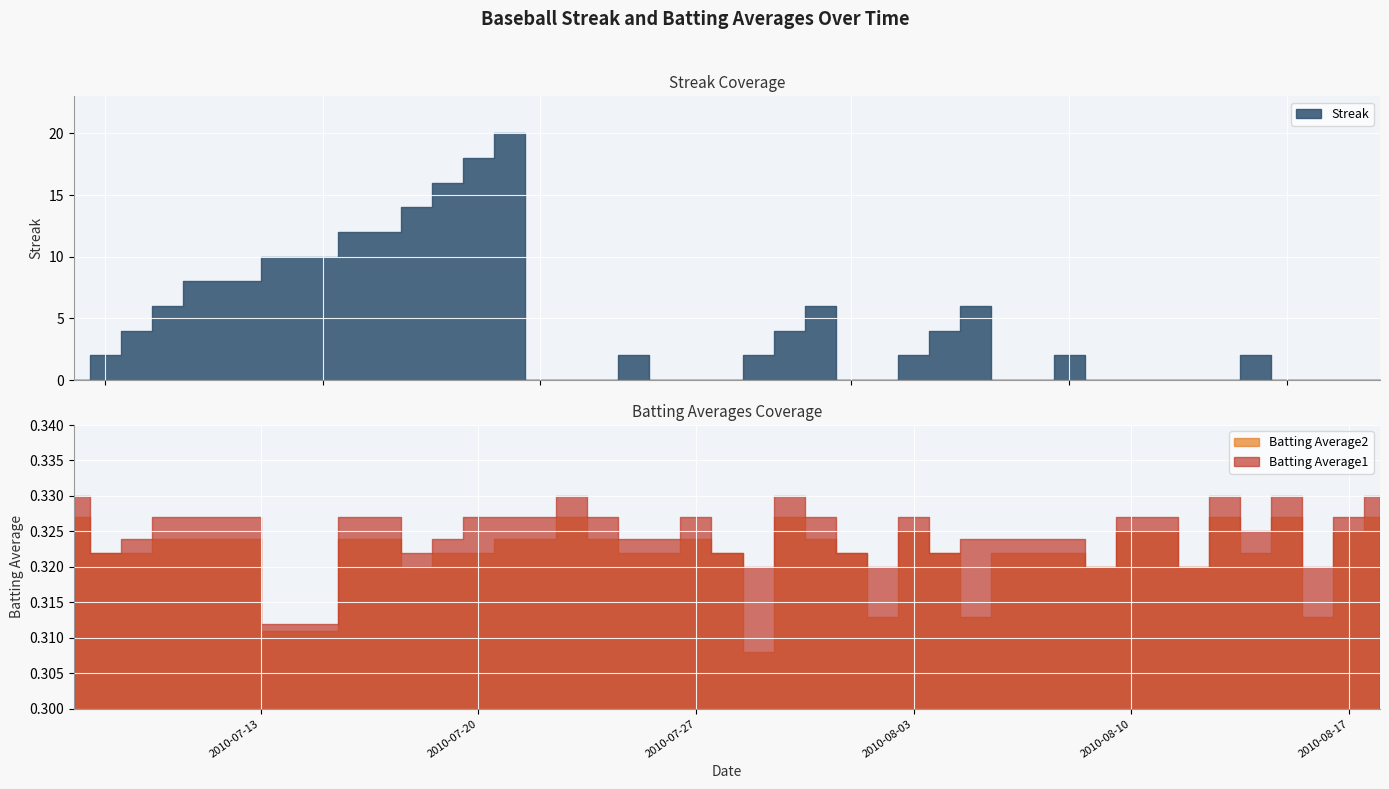

Where is the first local minimum for Batting Average1?

2010-07-08